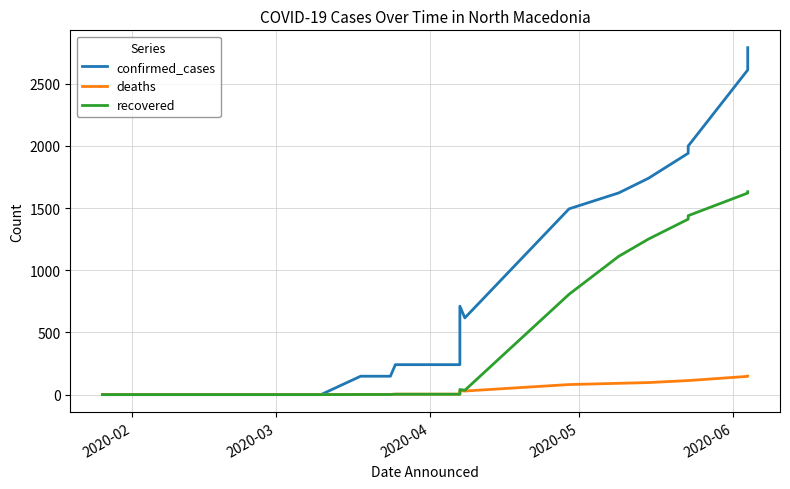

Reading left to right, transcribe all the data shown in this chart.

confirmed_cases: 0	0	0	0	148	148	241	241	617	711	617	1494	1622	1740	1941	1999	1999	2611	2790
deaths: 0	0	0	0	2	2	4	4	29	32	29	81	91	97	113	113	113	147	149
recovered: 0	0	0	0	1	1	3	3	35	41	35	807	1112	1251	1411	1439	1439	1621	1632